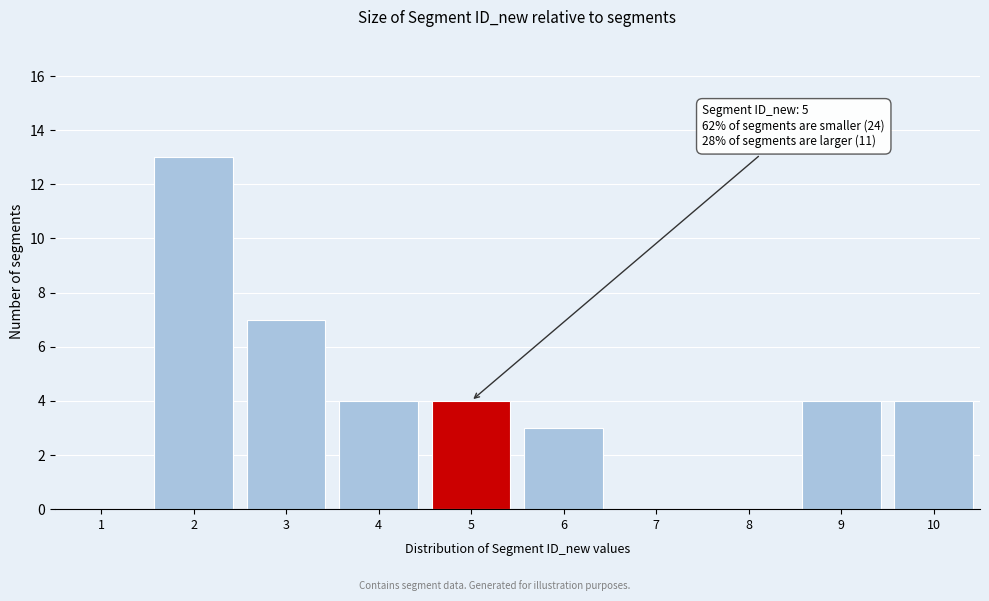

Reading left to right, transcribe all the data shown in this chart.

1=0	2=13	3=7	4=4	5=4	6=3	7=0	8=0	9=4	10=4